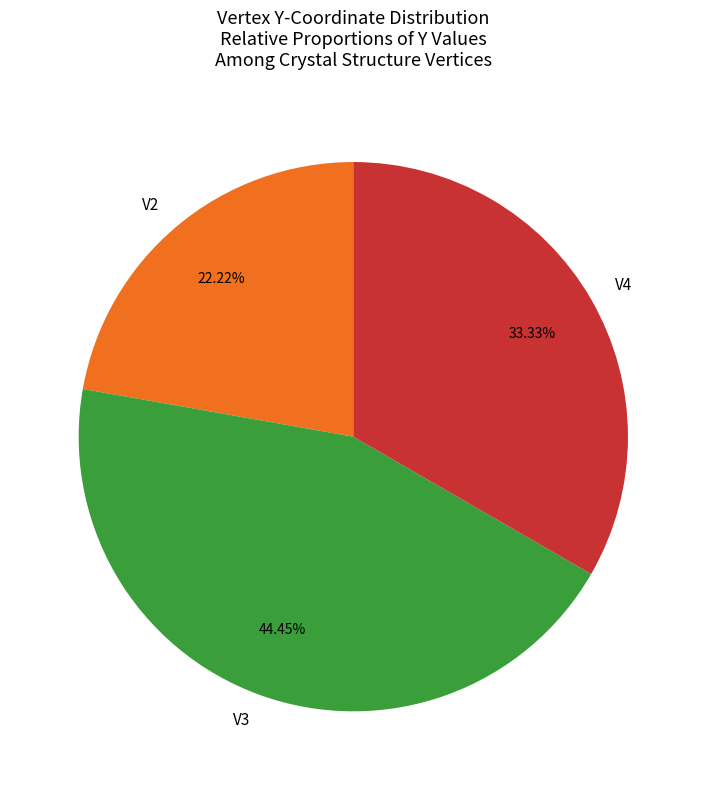

Do V4 and V3 together represent more than half of the pie?

Yes